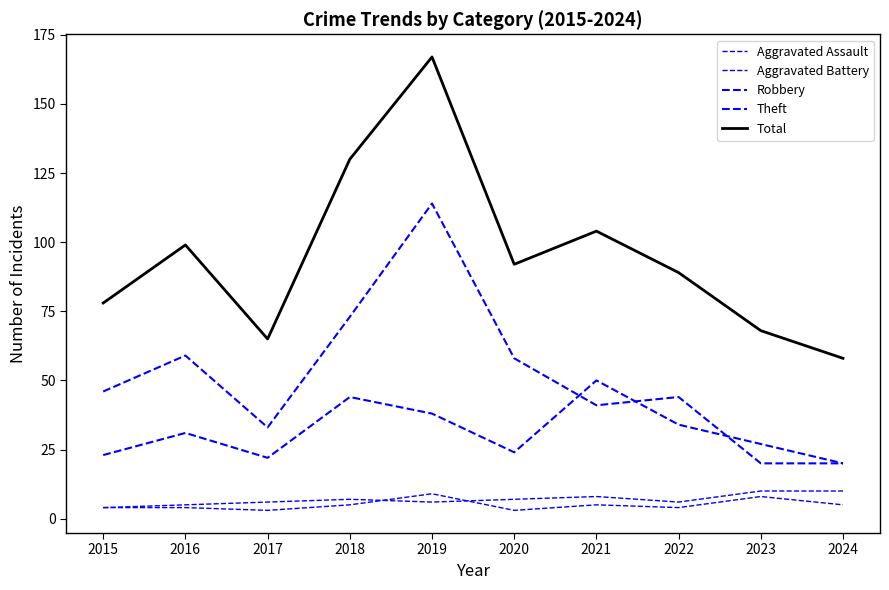

How many lines are shown in the chart?

5